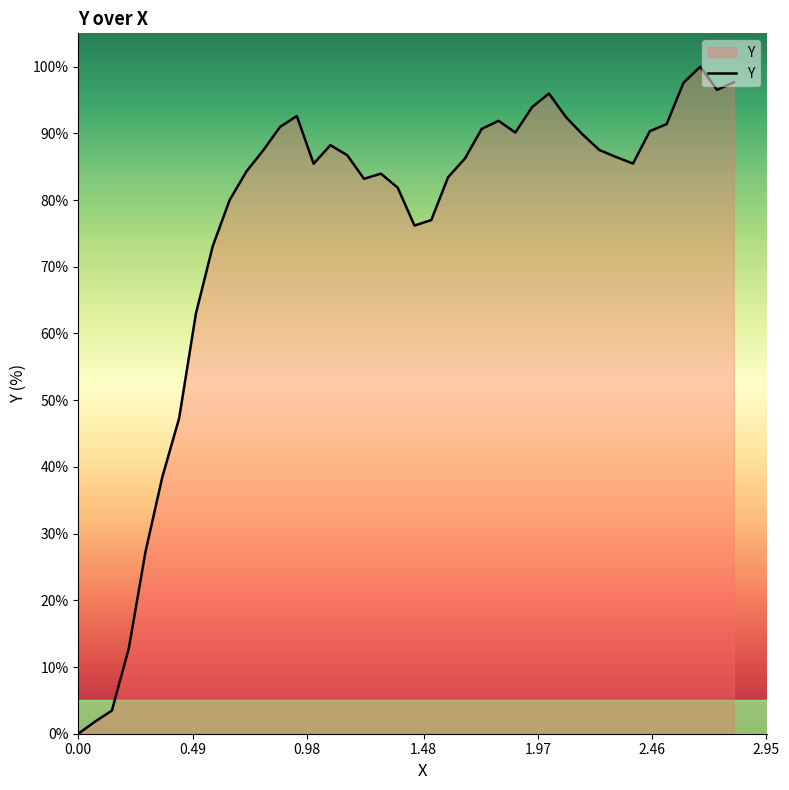

What is the greatest value displayed?

100.0